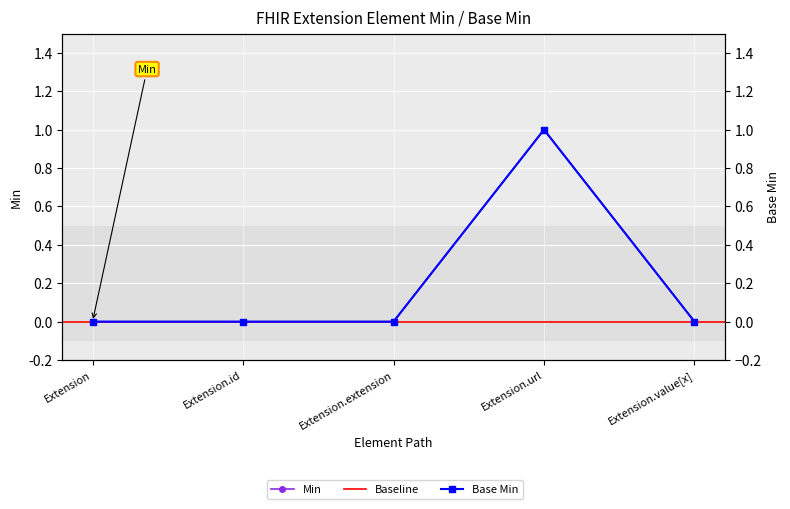

True or false: Base Min has a value of 0 at Extension.value[x].

True